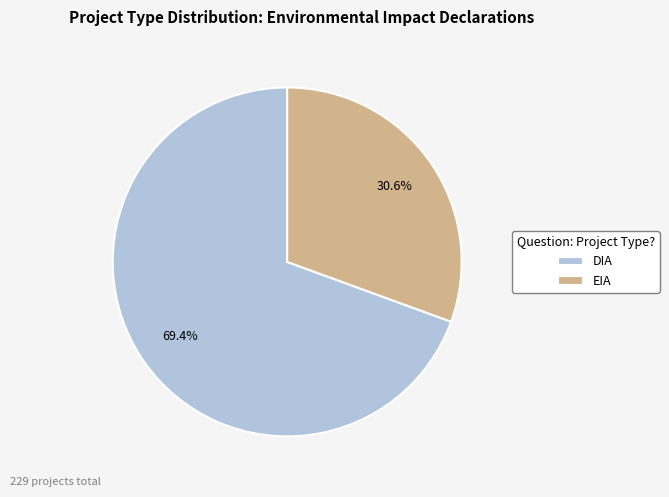

How many slices are in this pie chart?

2